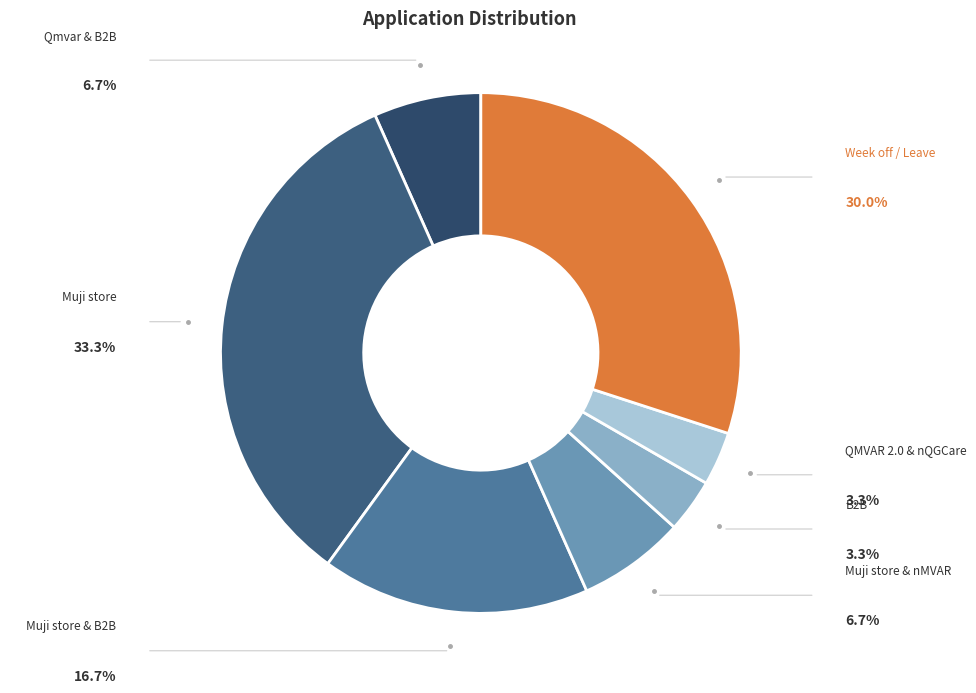

To the nearest percent, what is the average slice percentage?

14%